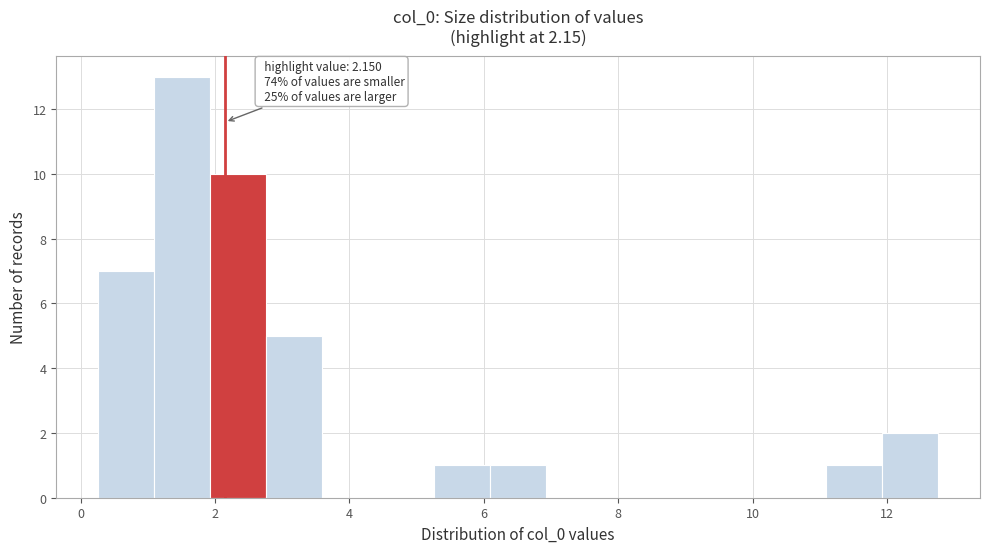

Which range on the x-axis has the tallest bar?

1.0 to 2.0